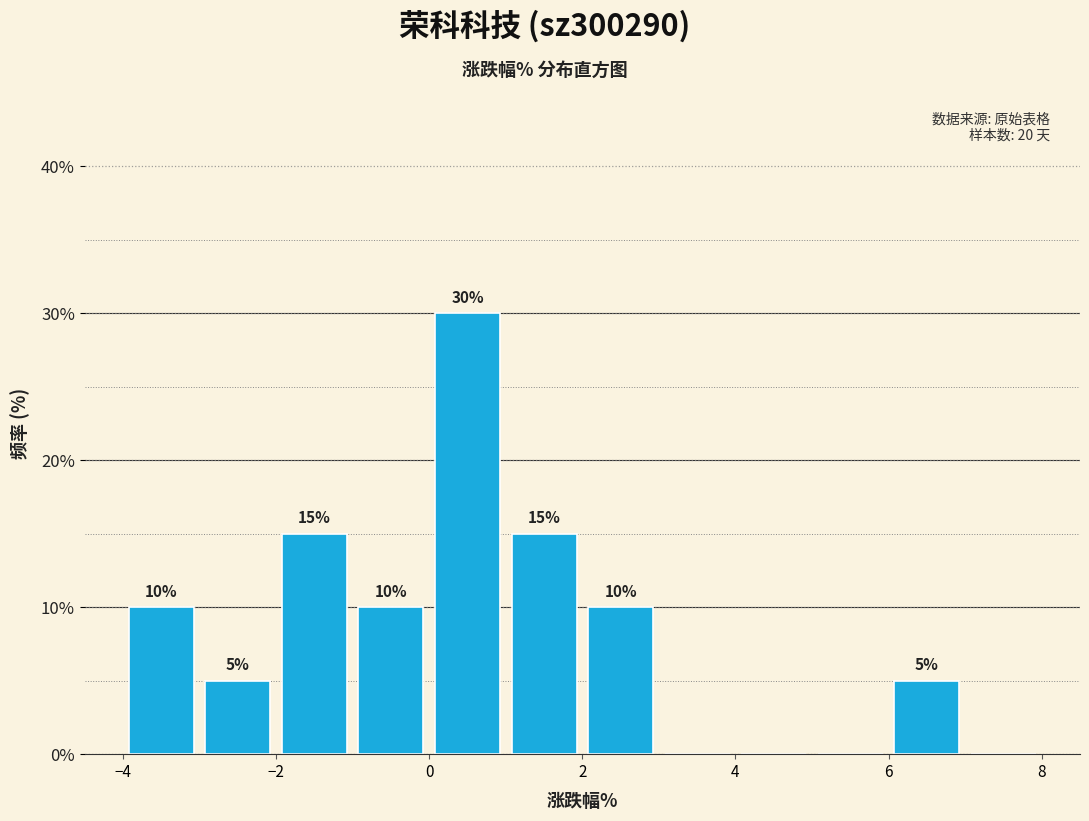

Over which range of the x-axis is the bar tallest?

0 to 1